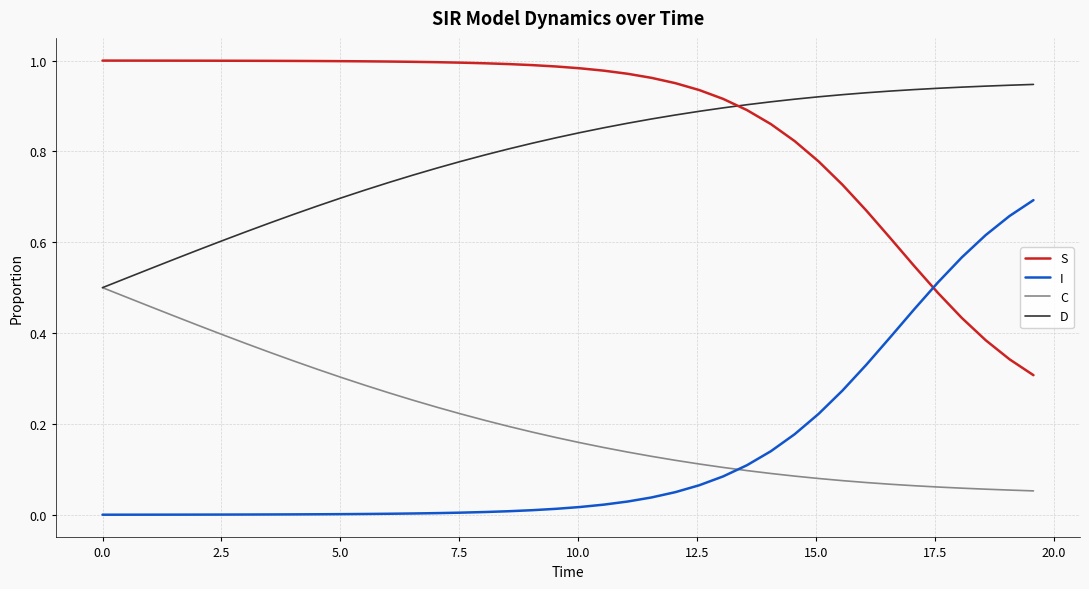

List the series in order of their peak value, lowest first.

C, I, D, S